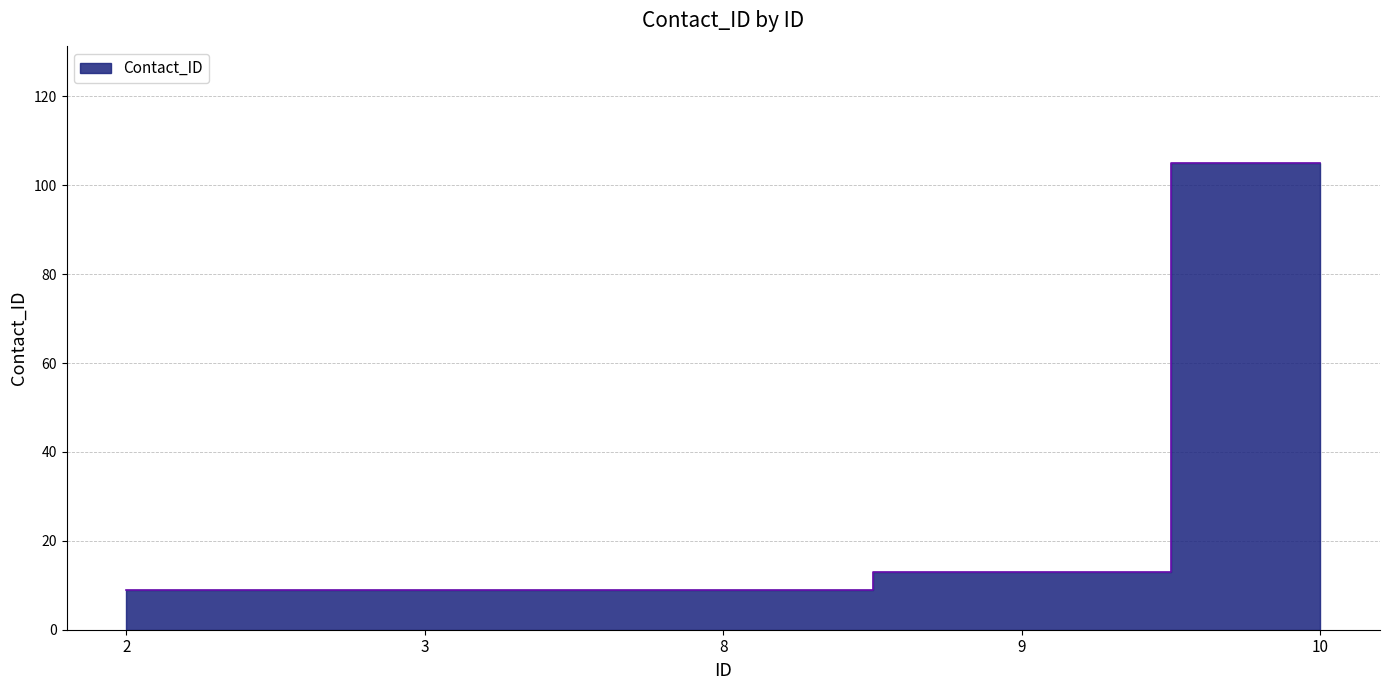

List the labels in order of value, smallest first.

2, 3, 8, 9, 10